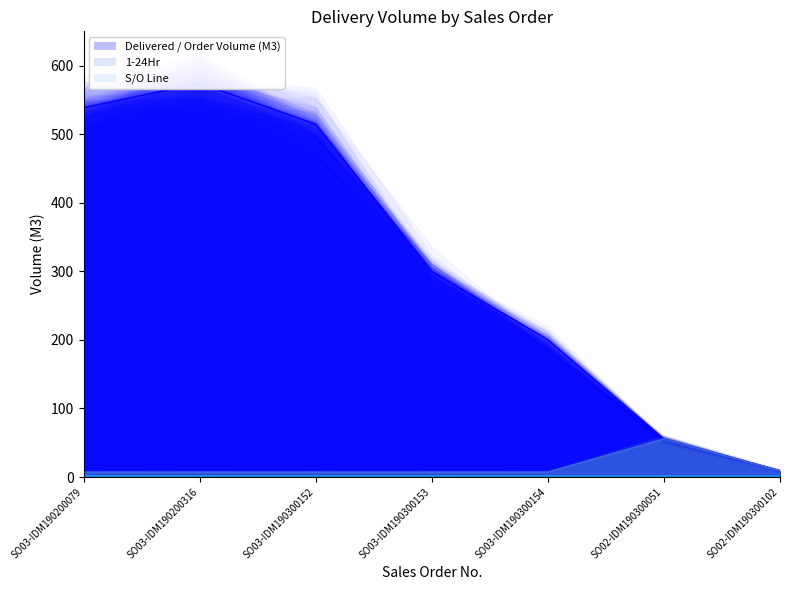

What position from the right is SO03-IDM190300153?

4